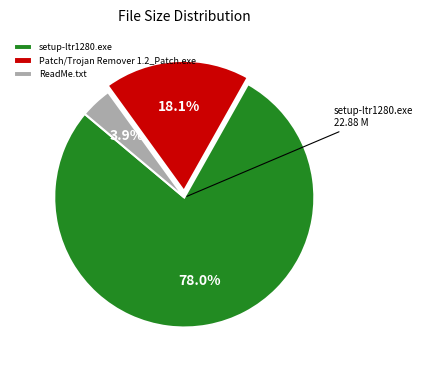

What percentage is the Patch/Trojan Remover 1.2_Patch.exe slice, to the nearest percent?

18%